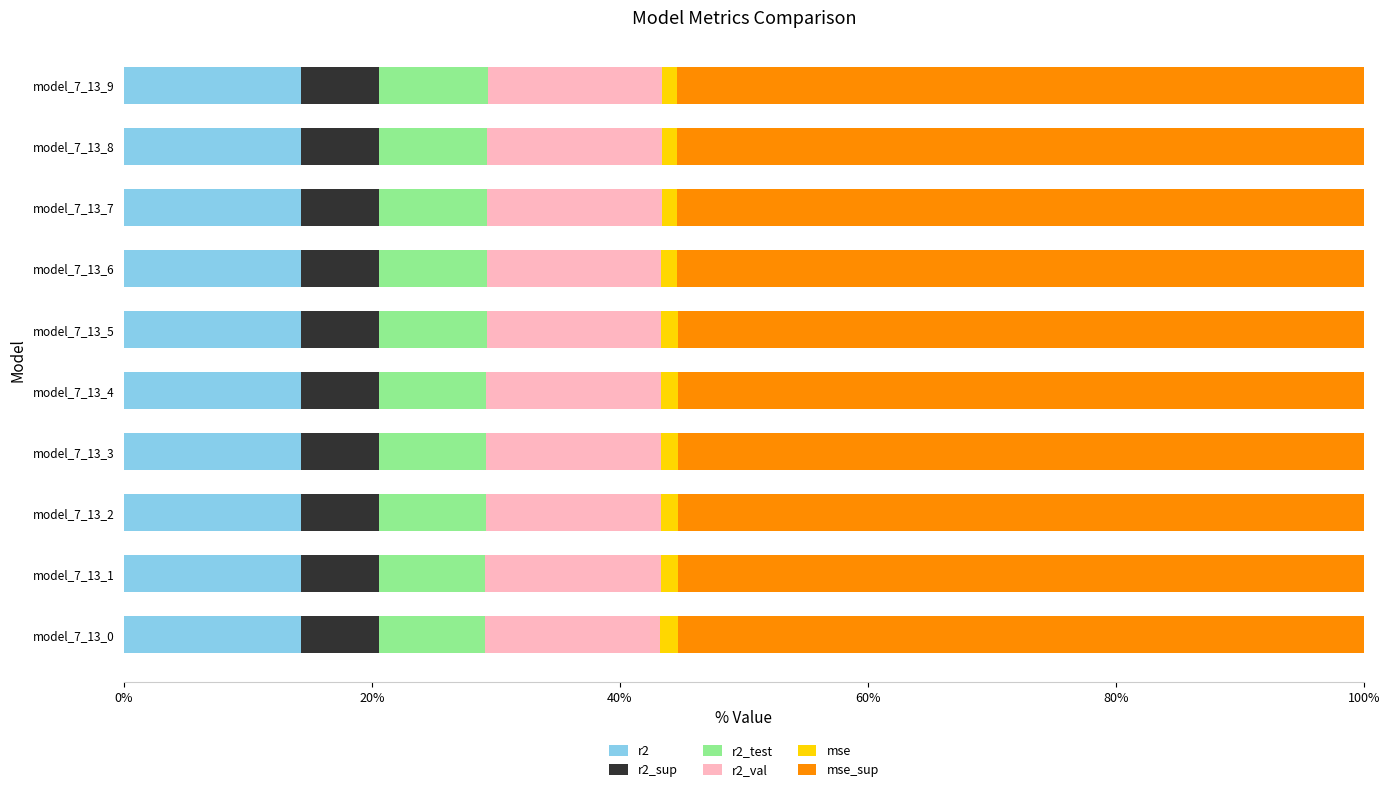

What is the maximum value for r2?

14.3